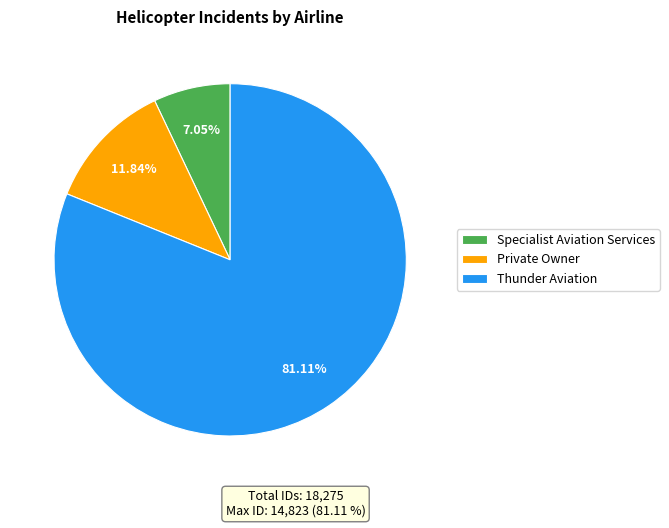

Is it true that Specialist Aviation Services is 20% of the pie?

False